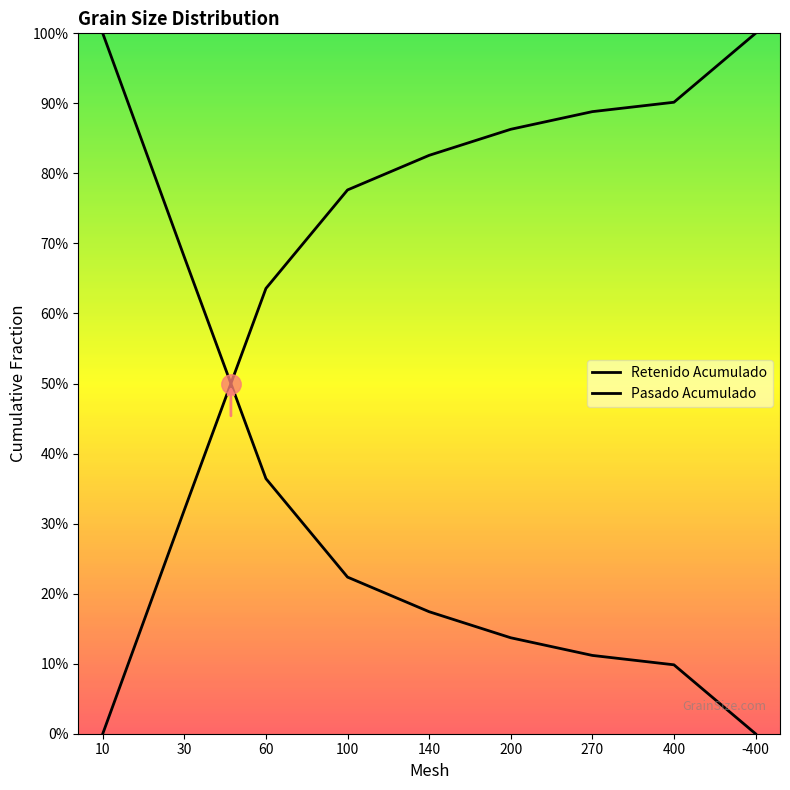

At which label does Pasado Acumulado reach its peak?

10